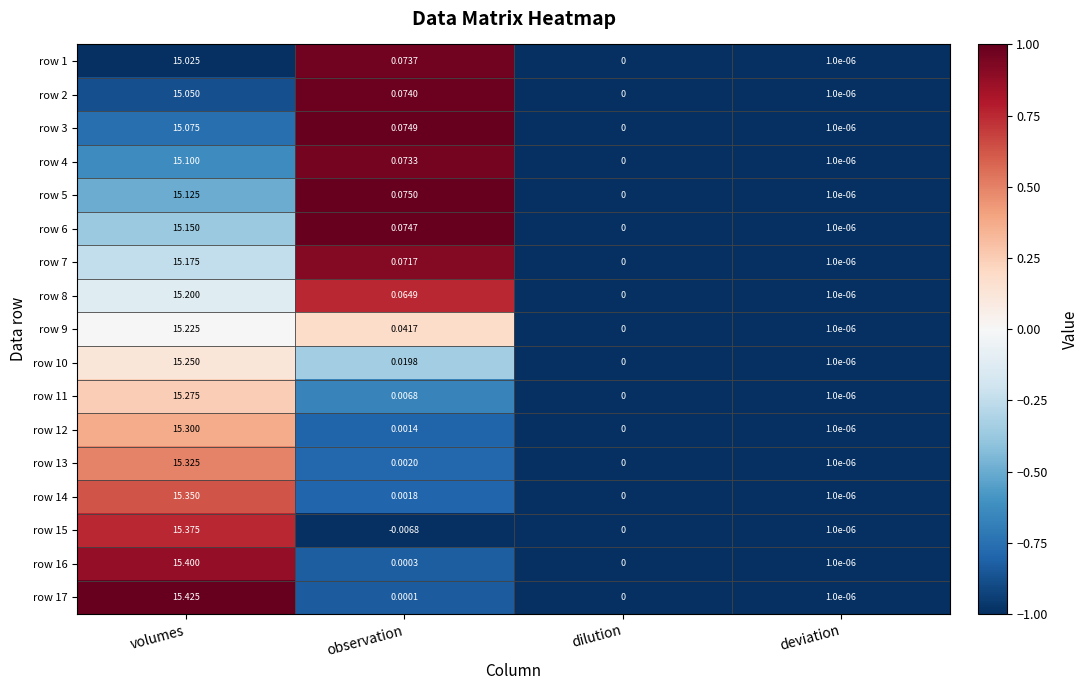

Which label corresponds to the smallest value in the chart?

observation